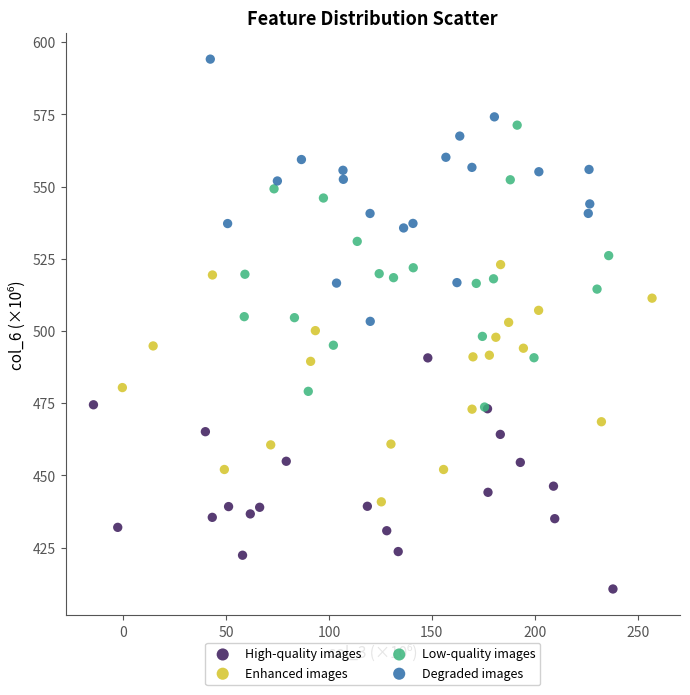

Which series contains the highest Y value?

Degraded images